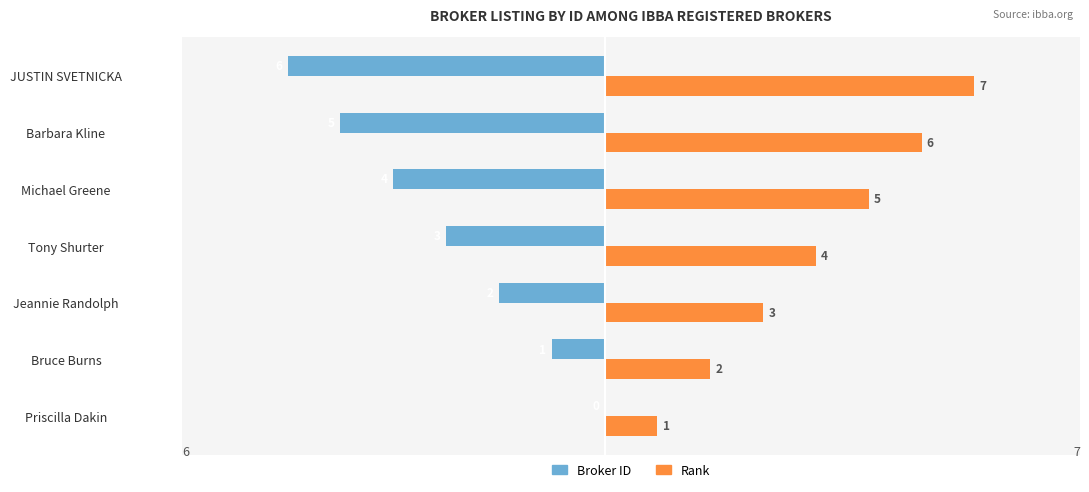

What is the sum of all Rank values?

28